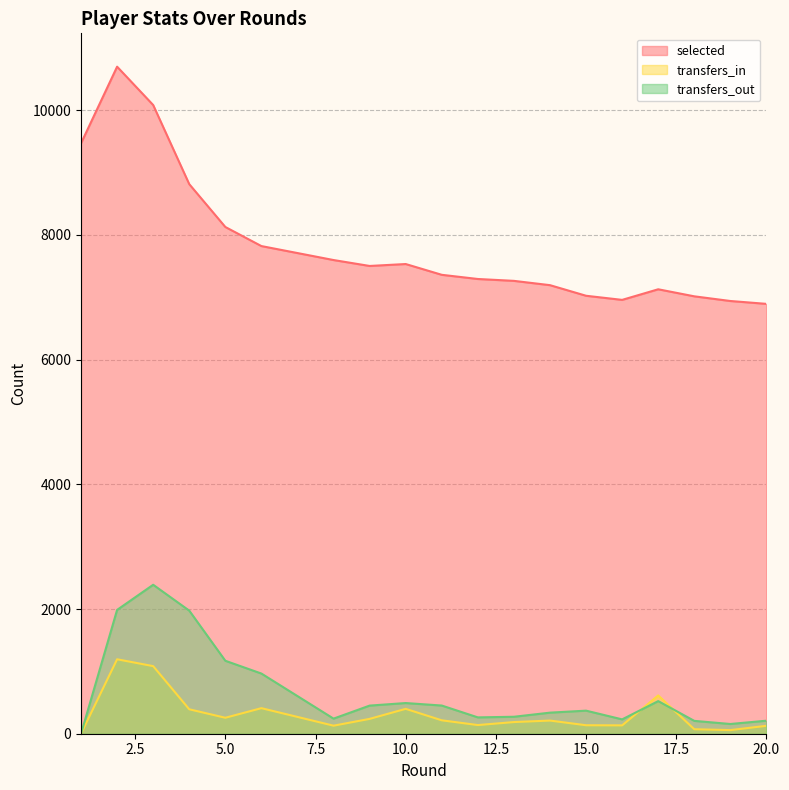

What are all the series names shown in the legend?

selected, transfers_in, transfers_out